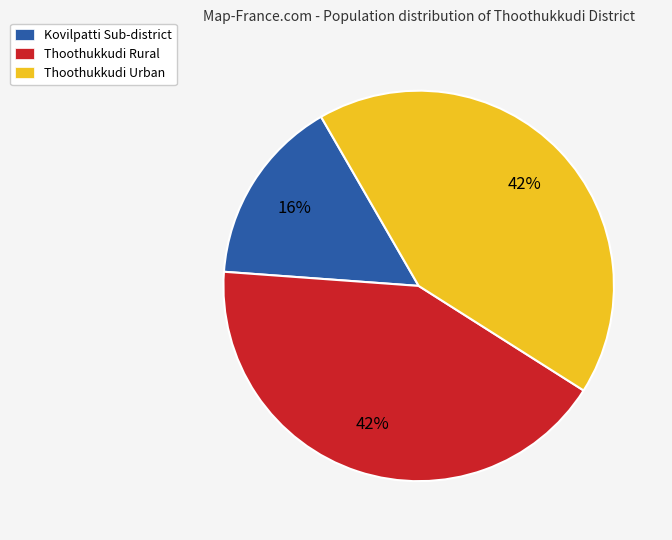

Is there a majority slice in this chart?

No